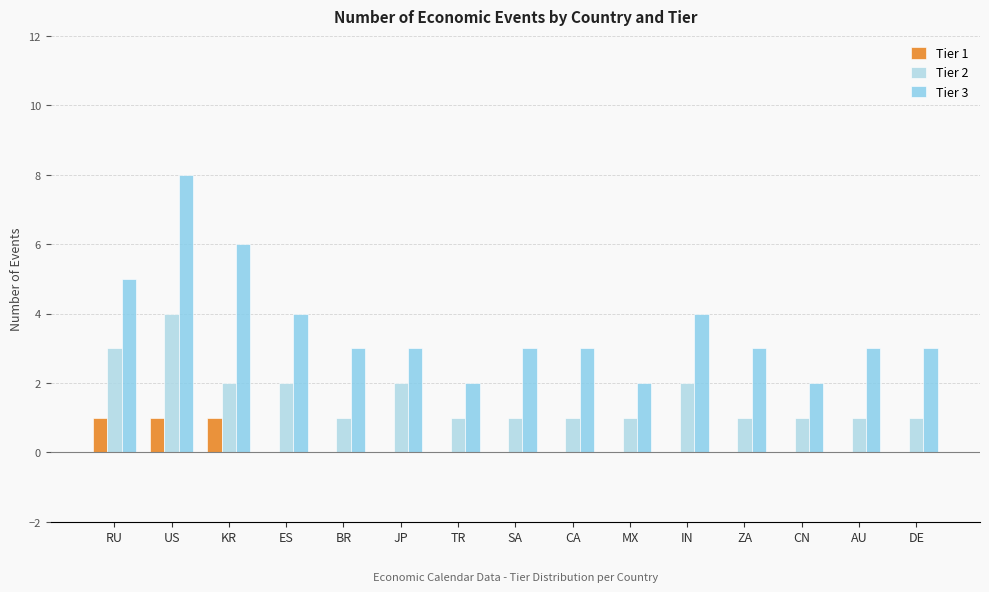

How many data points does each series have?

15